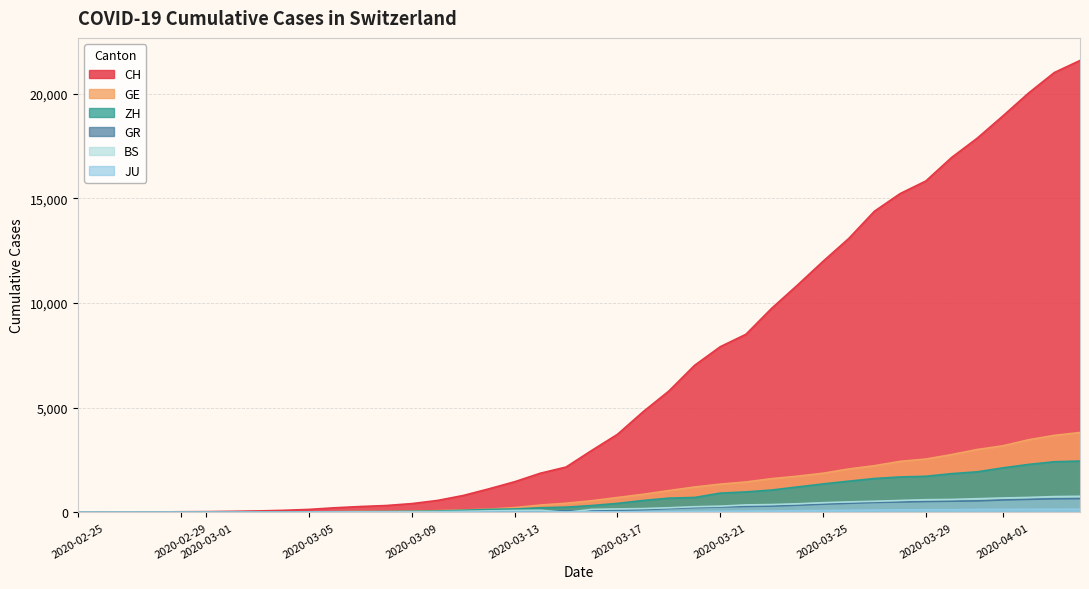

What is the greatest value displayed?

21582